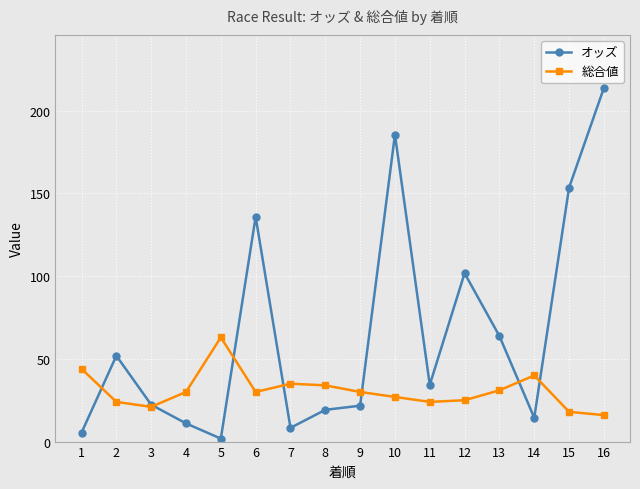

List the series in order of their peak value, highest first.

オッズ, 総合値